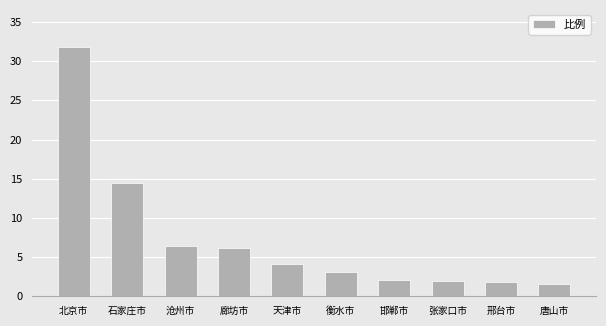

What is the greatest value displayed?

31.8